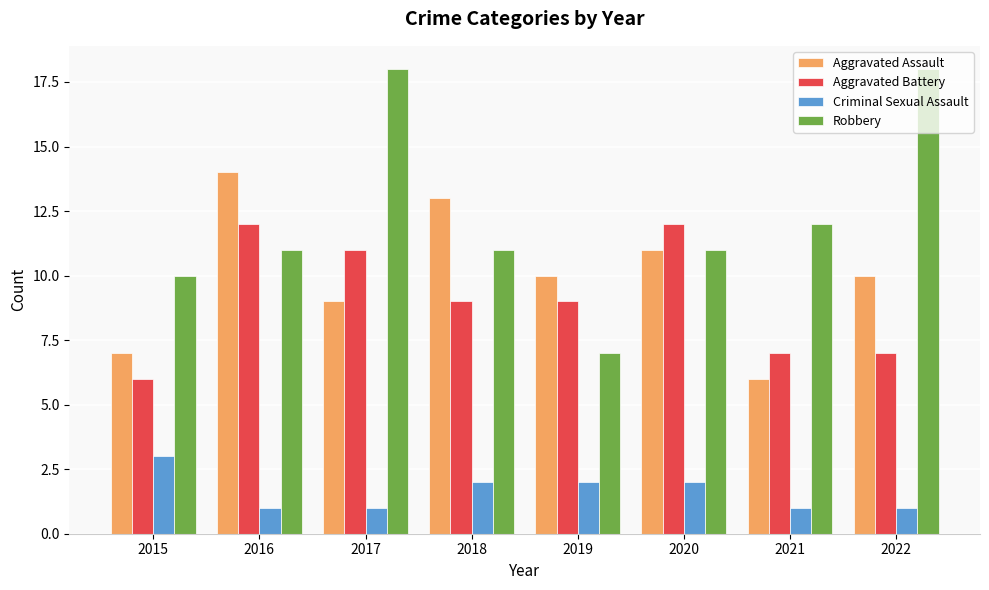

How many categories are shown in the chart?

8